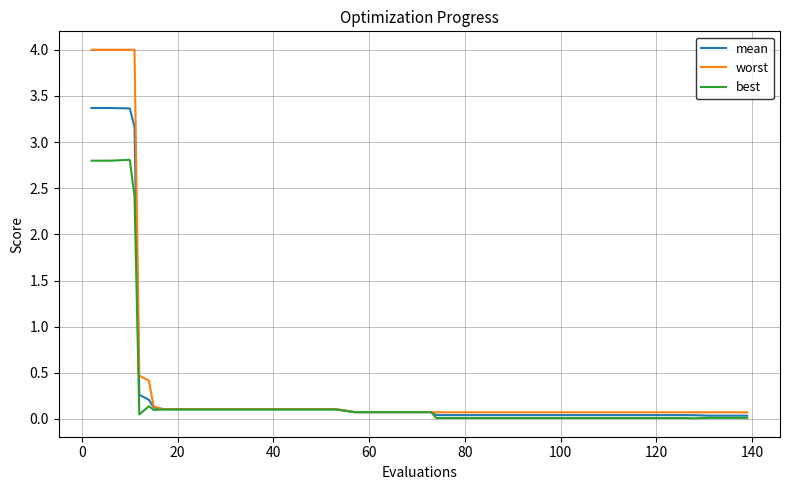

List the series in order of their peak value, highest first.

worst, mean, best